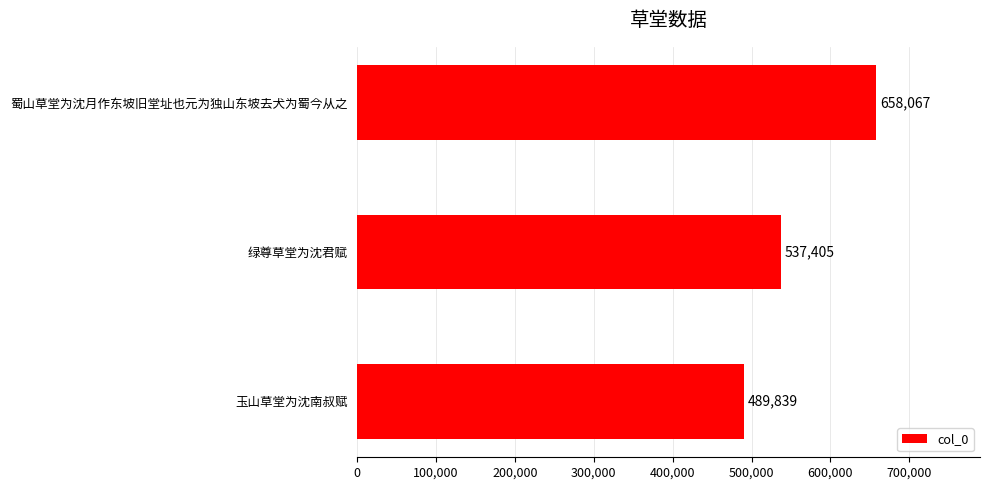

List the labels in order of value, largest first.

蜀山草堂为沈月作东坡旧堂址也元为独山东坡去犬为蜀今从之, 绿尊草堂为沈君赋, 玉山草堂为沈南叔赋